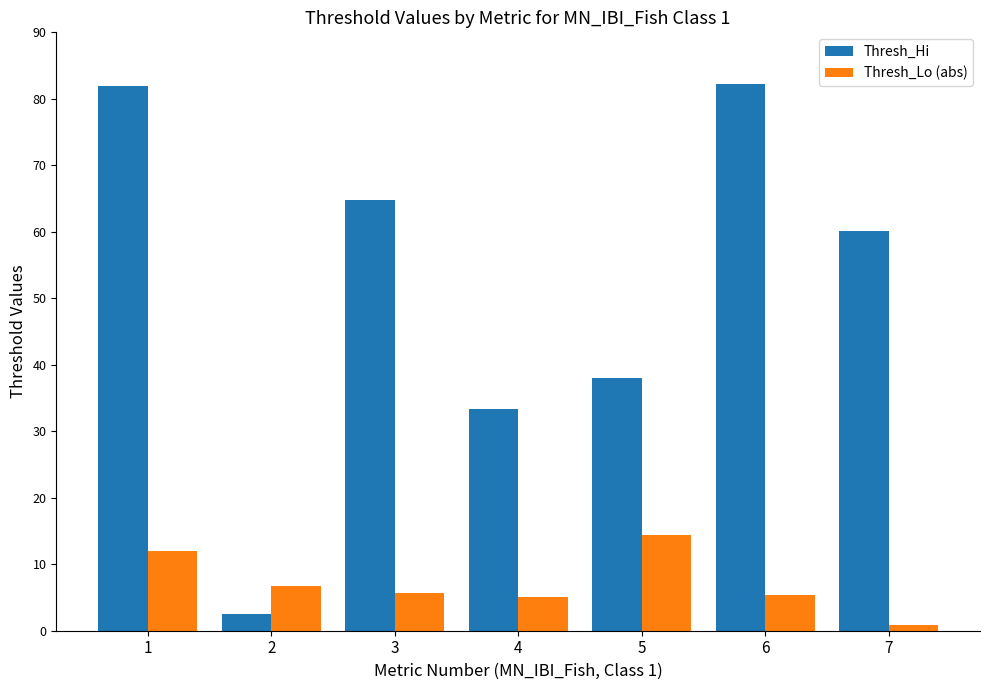

Which series has the widest spread of values?

Thresh_Hi